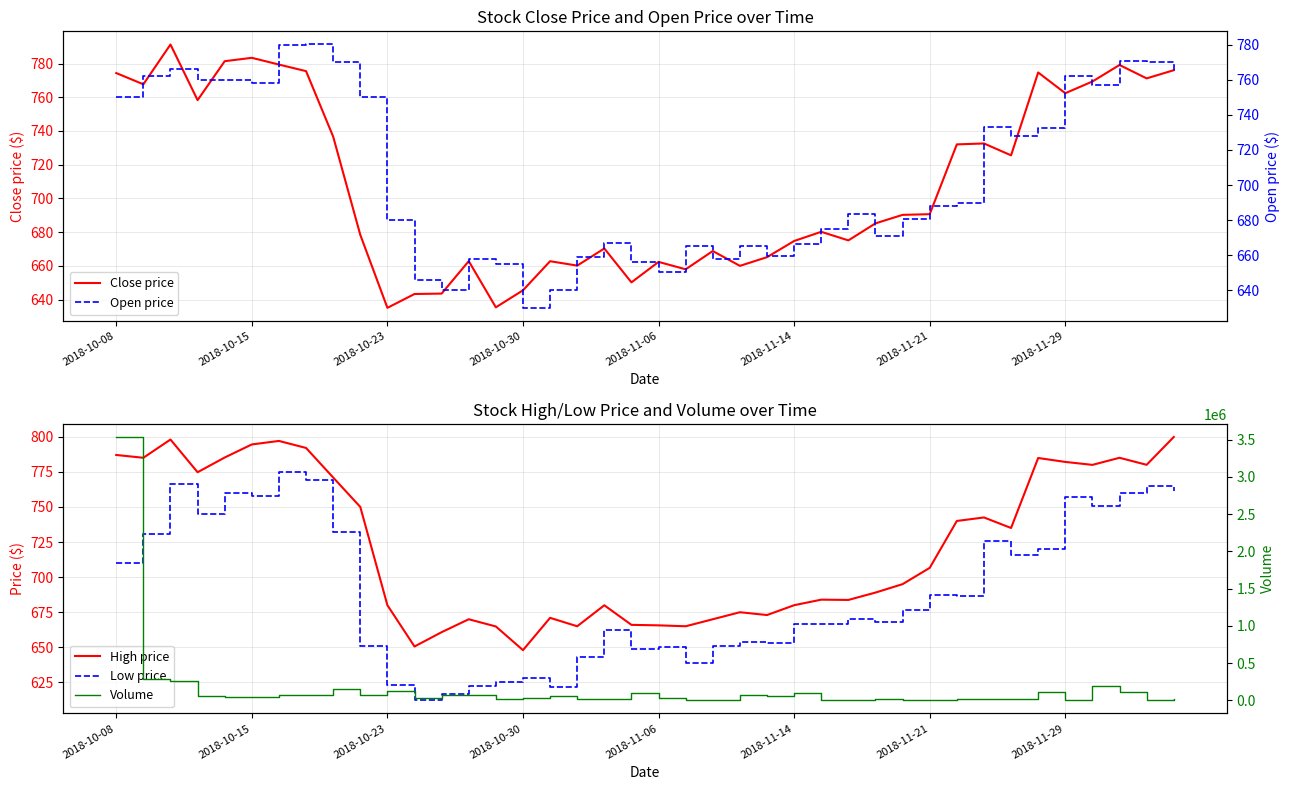

True or false: High price and Open price cross at least once.

False